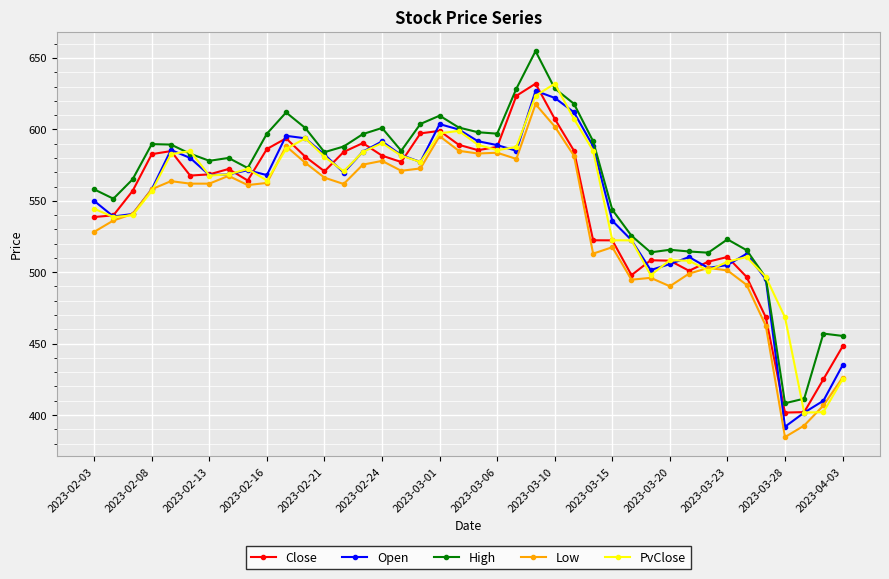

Which series has the largest total across all categories?

High